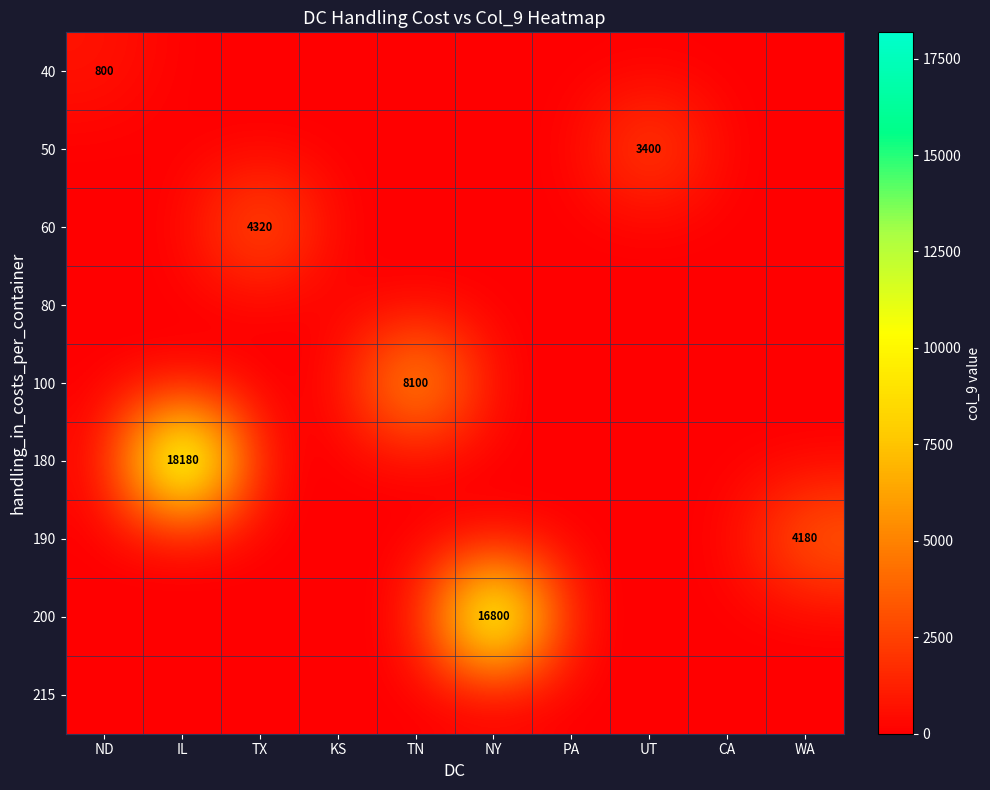

Which category has the highest value across all series?

IL